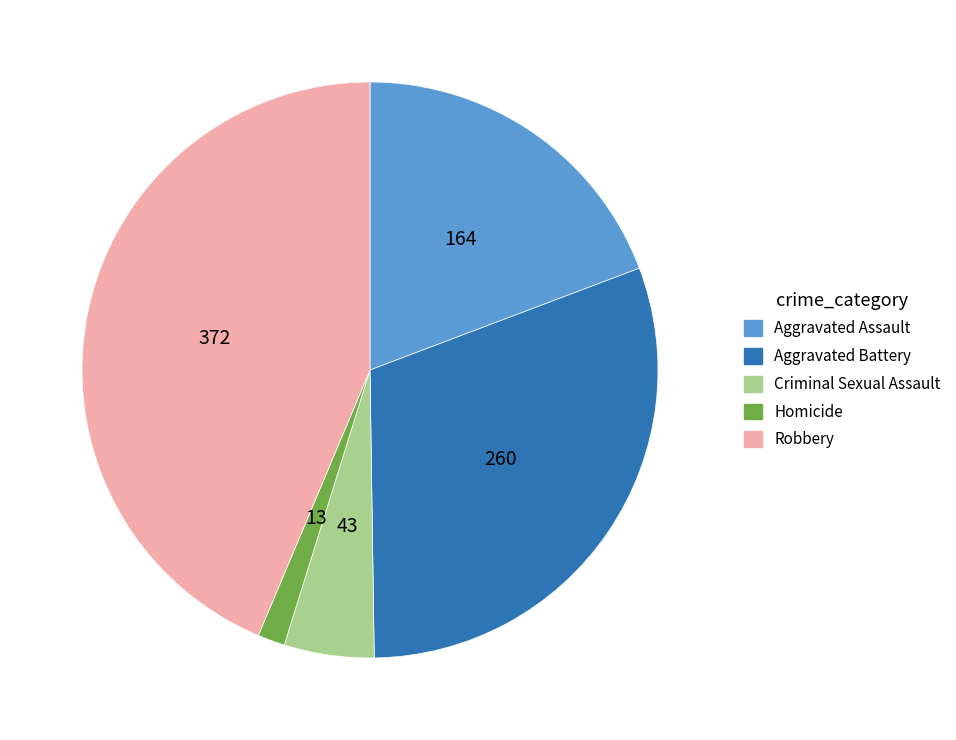

What is the smallest slice in the pie chart?

Homicide